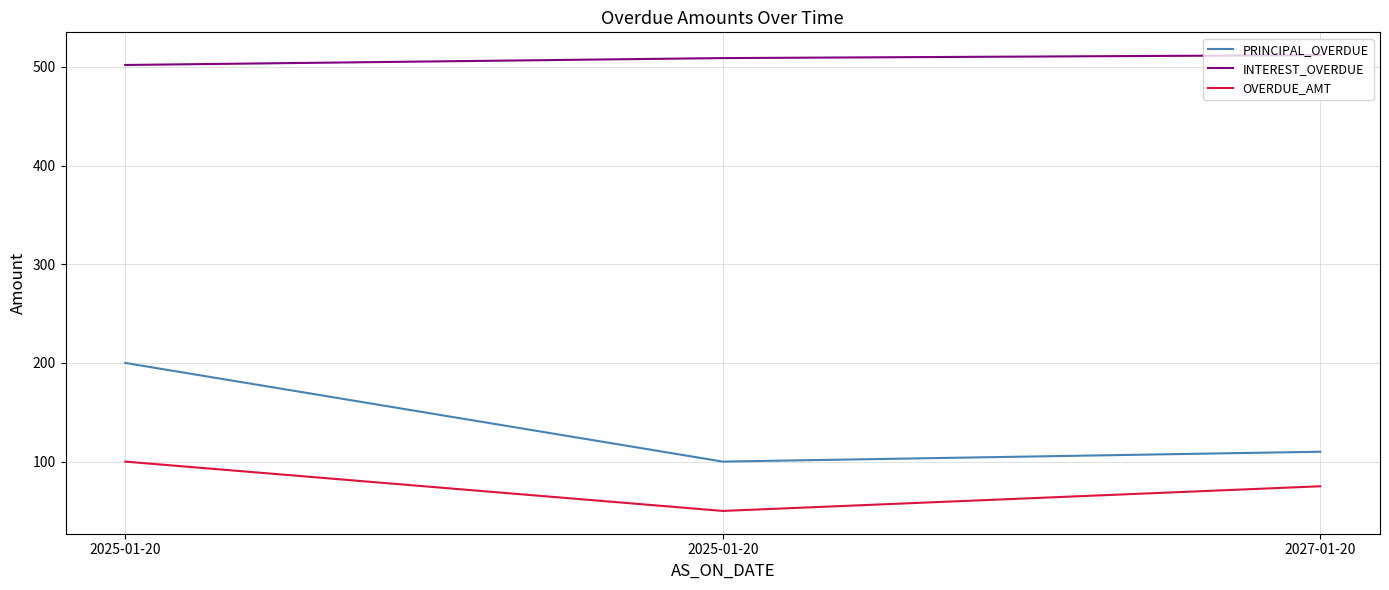

At which category is the sum across all series the highest?

2025-01-20